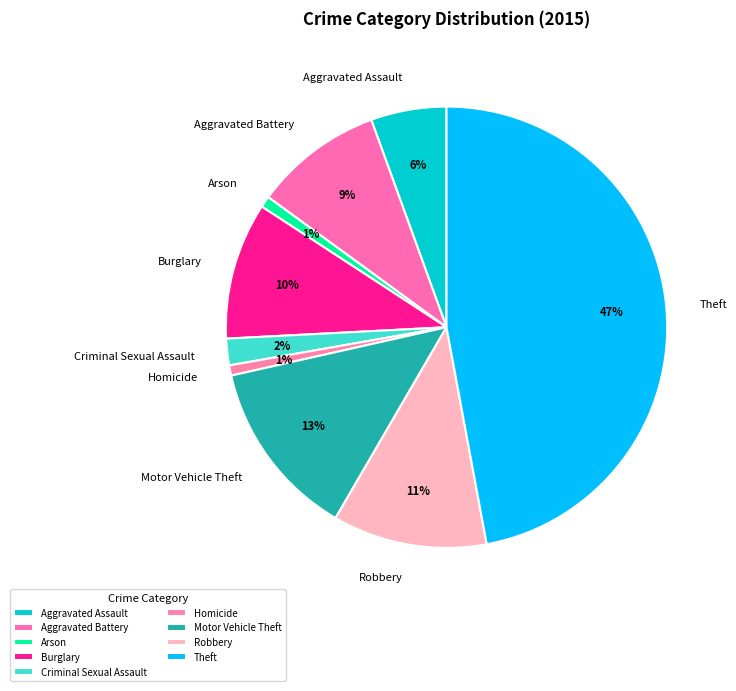

How many segments does this pie chart have?

9